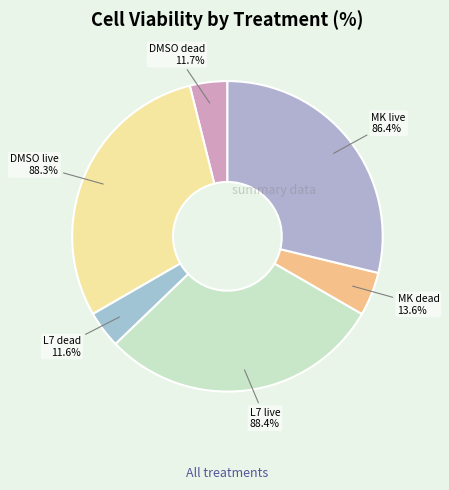

To the nearest percent, what portion does MK dead represent?

5%